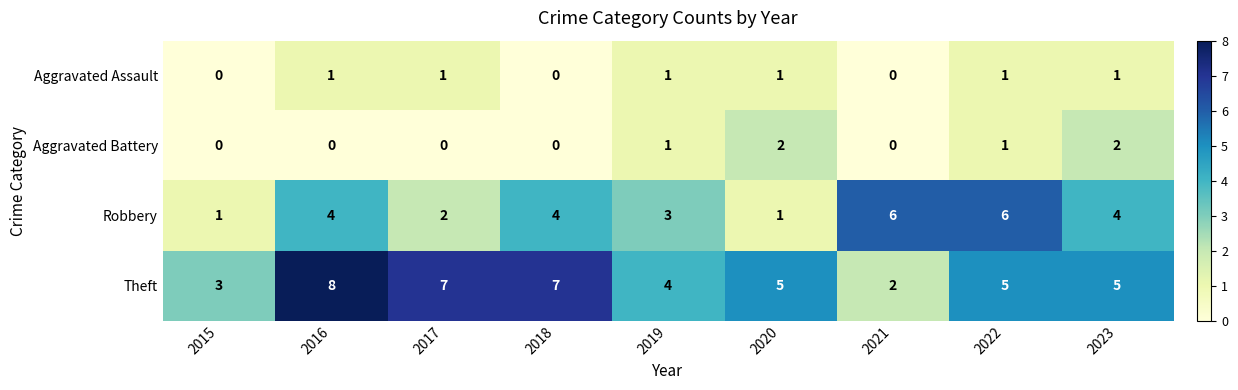

What is the greatest value displayed?

8